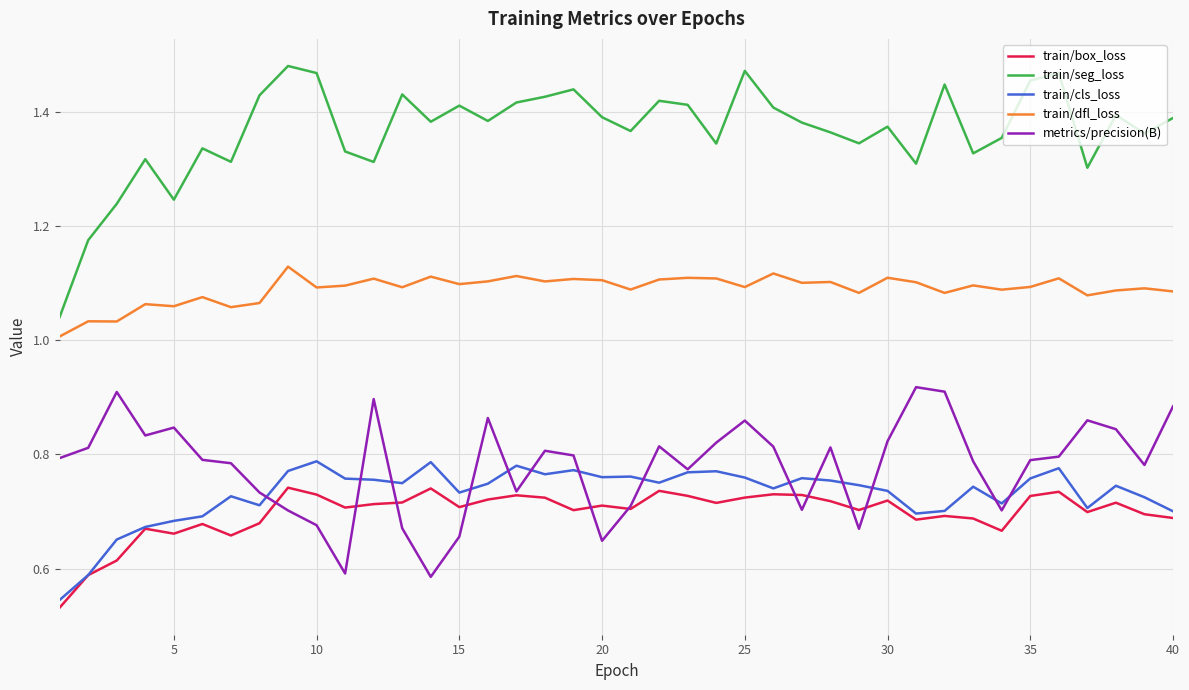

What is the difference between the maximum and minimum values in the train/seg_loss series?

0.4